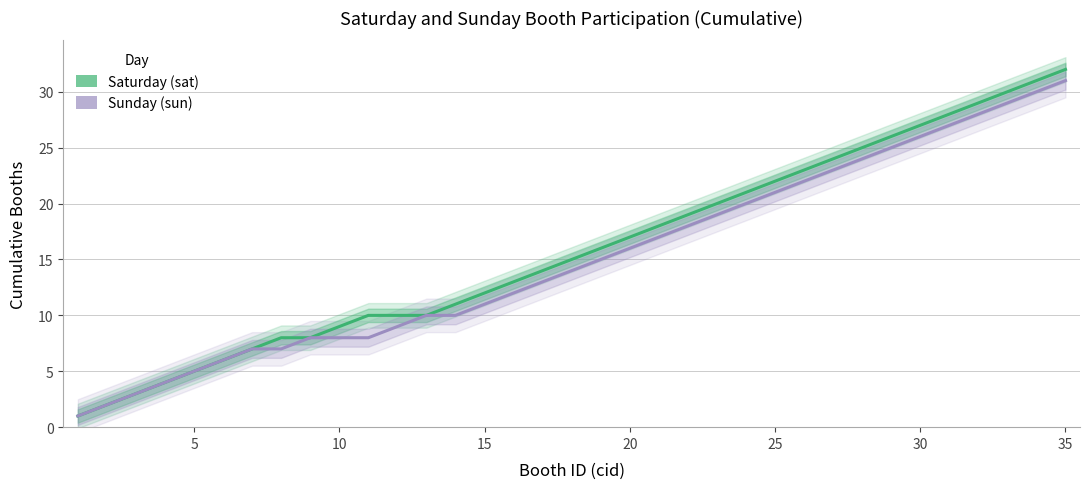

Reading left to right, list all the values displayed in this chart.

Saturday (sat): 1	2	3	4	5	6	7	8	8	9	10	10	10	11	12	13	14	15	16	17	18	19	20	21	22	23	24	25	26	27	28	29	30	31	32
Sunday (sun): 1	2	3	4	5	6	7	7	8	8	8	9	10	10	11	12	13	14	15	16	17	18	19	20	21	22	23	24	25	26	27	28	29	30	31